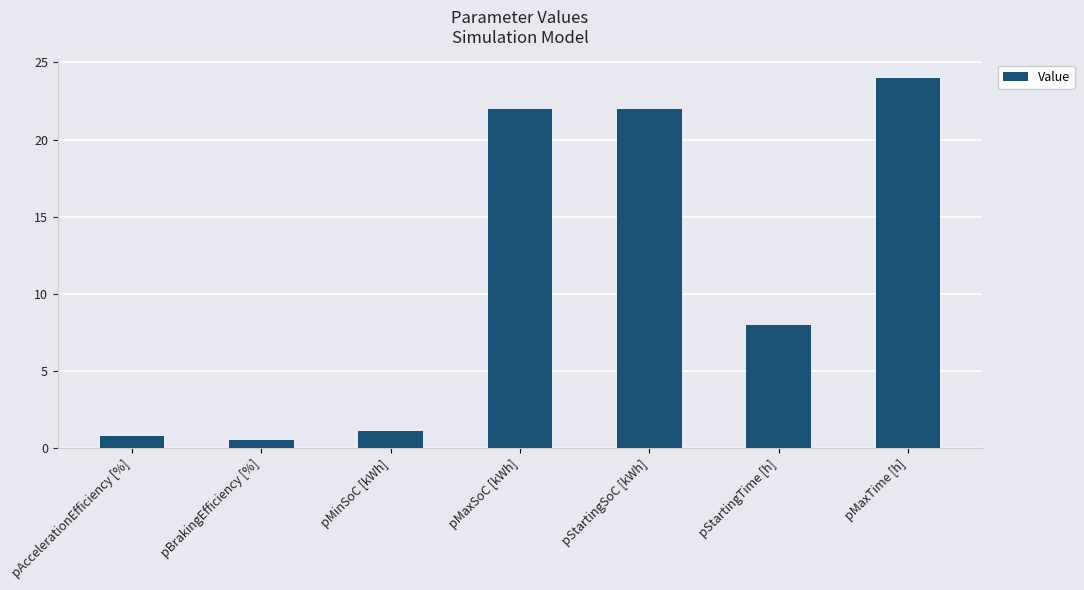

What is the maximum value shown in the chart?

24.0